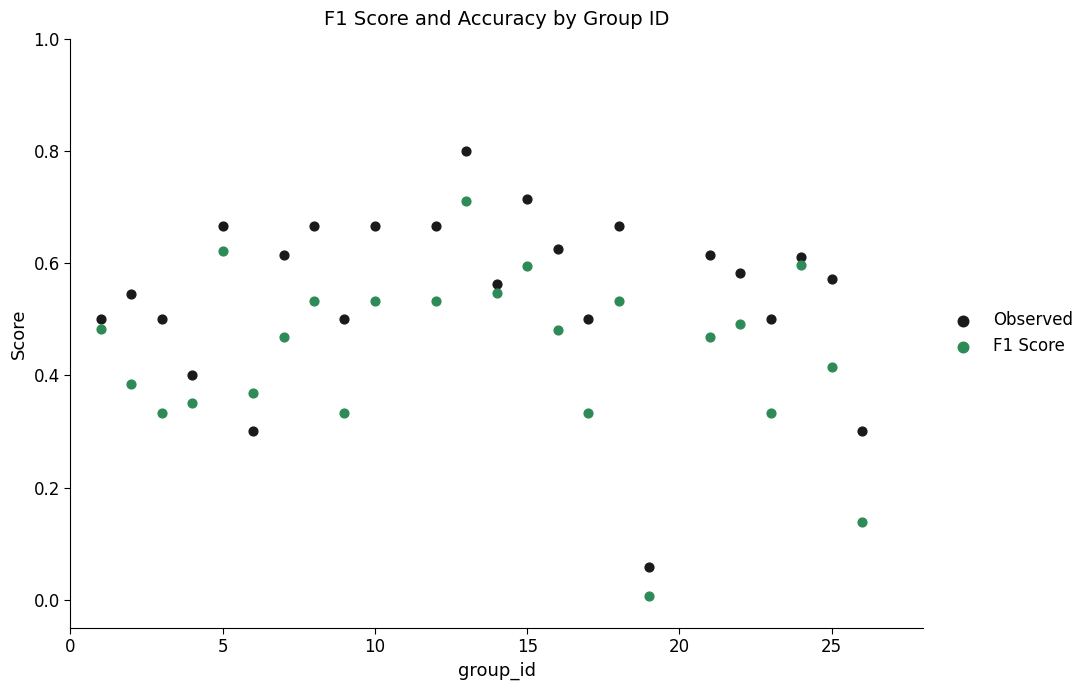

Across all data points, what is the range of X values (max minus min)?

25.0